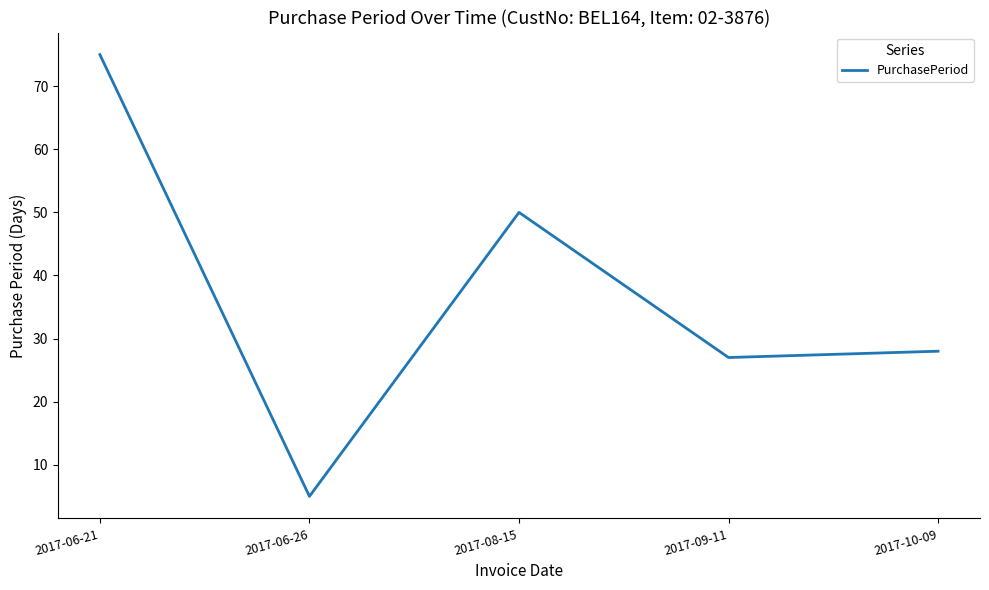

True or false: the data shows 75 at 2017-06-21.

True